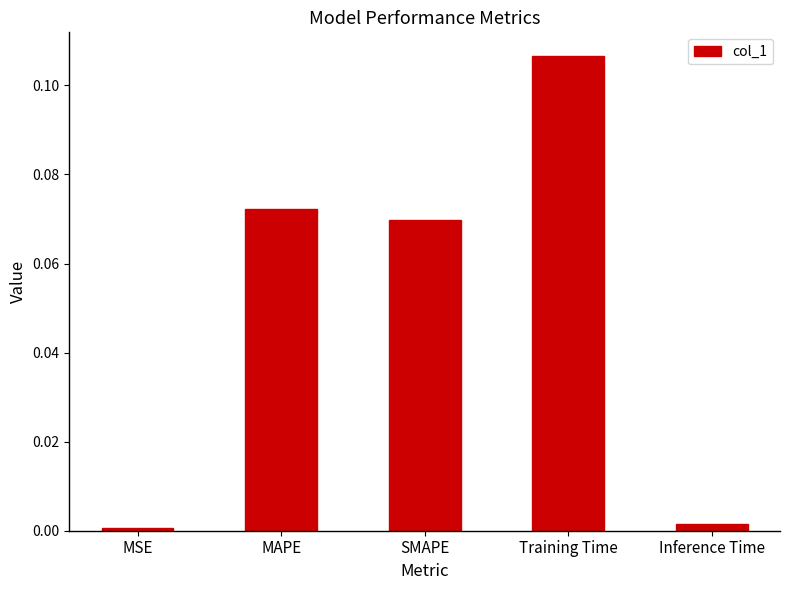

True or false: the data shows 0.0 at MSE.

True